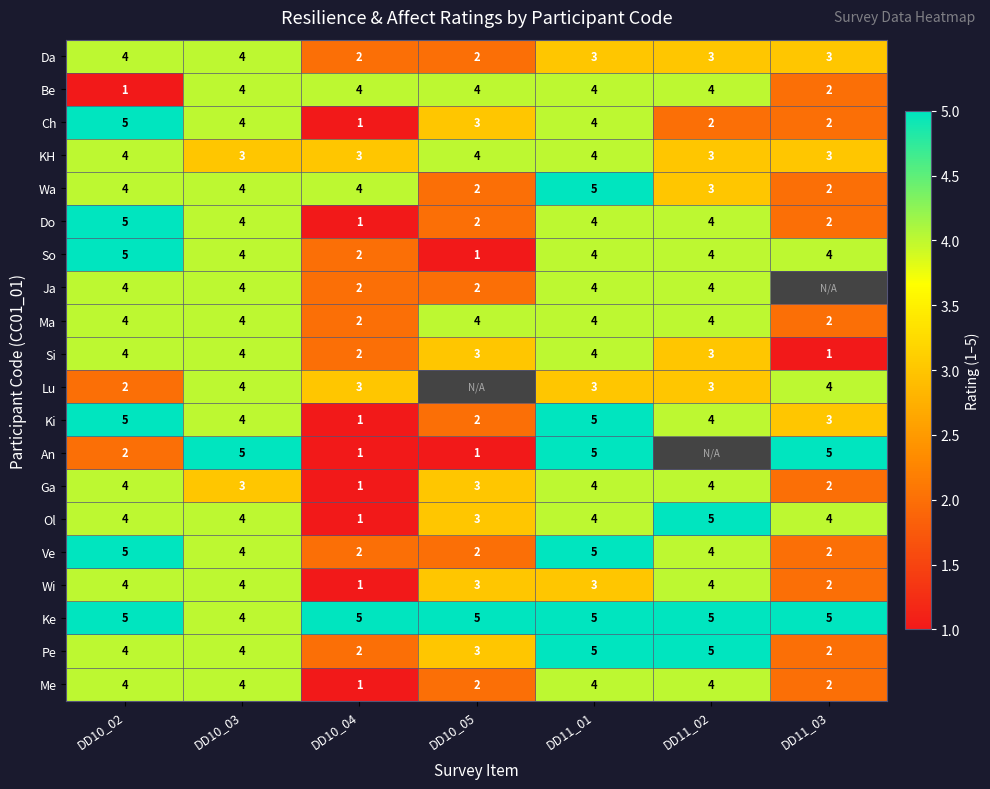

What is the maximum value for Wa?

5